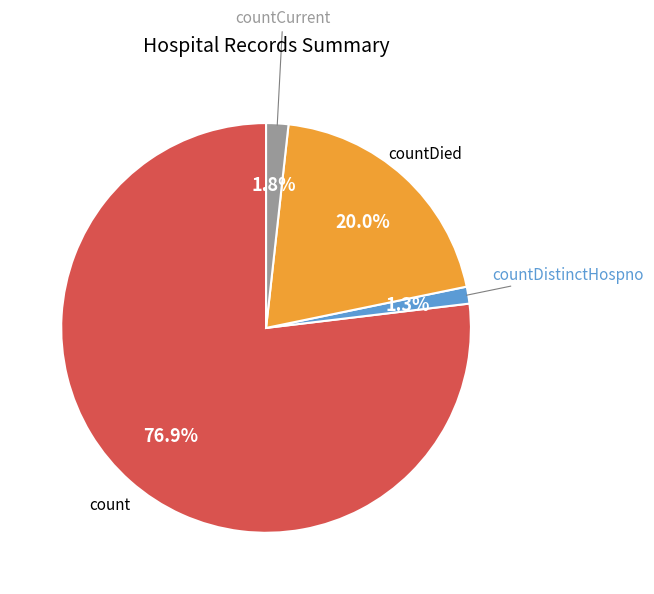

Does countDied represent more than half of the total?

No